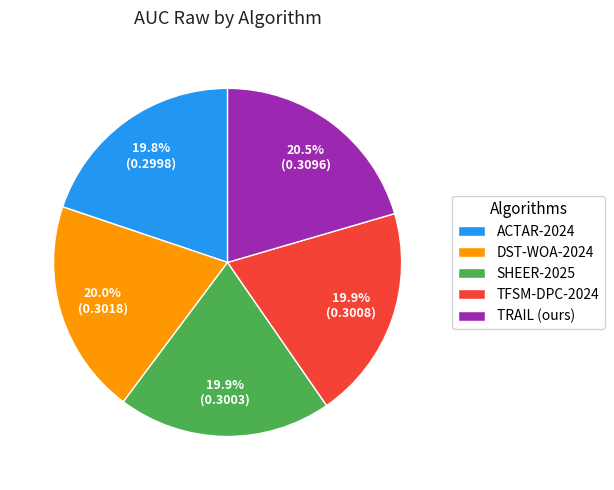

To the nearest percent, what portion does DST-WOA-2024 represent?

20%